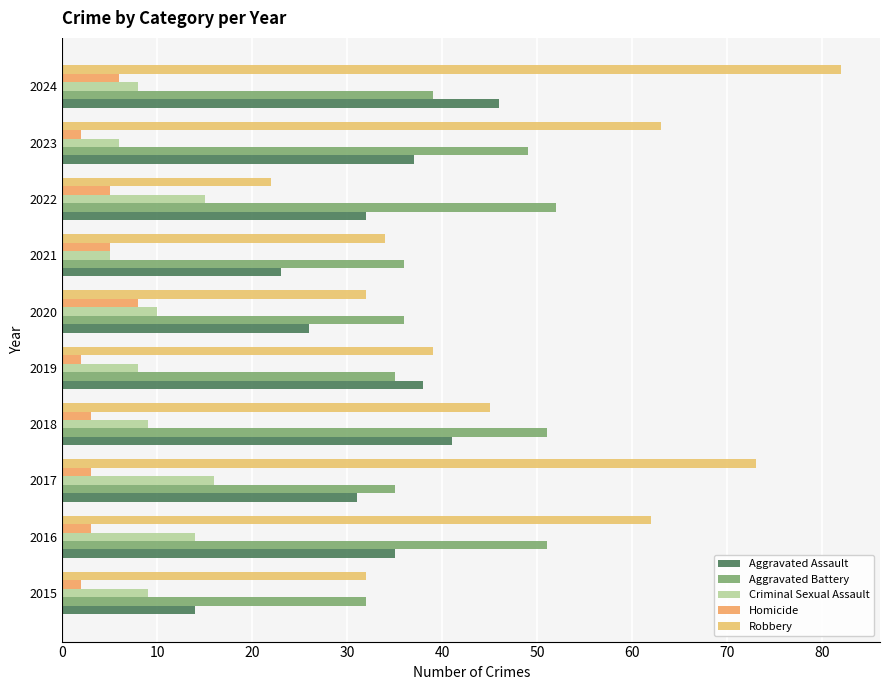

Which series has the largest range (max minus min)?

Robbery